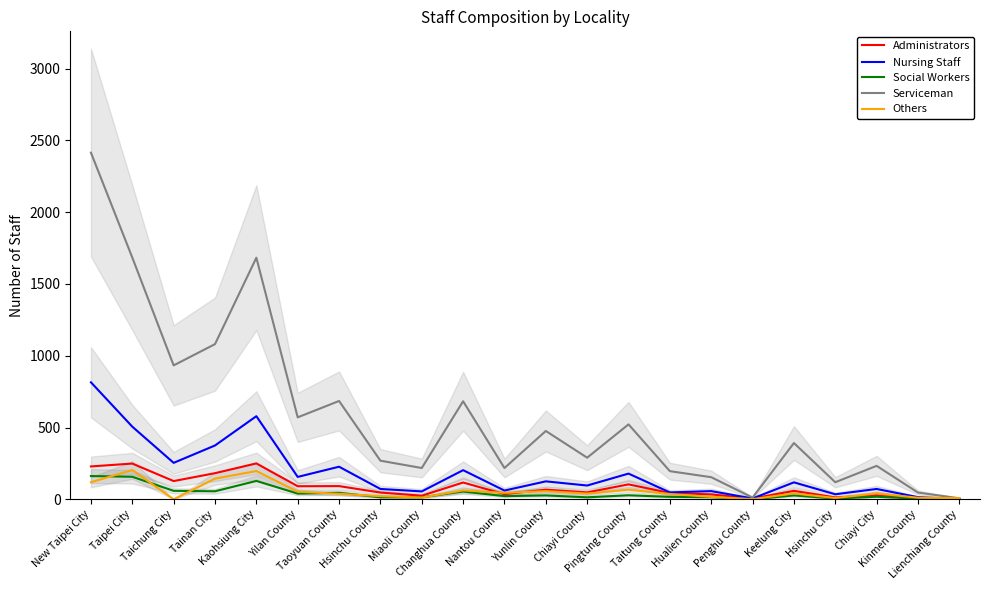

What is the average value of the Administrators series?

85